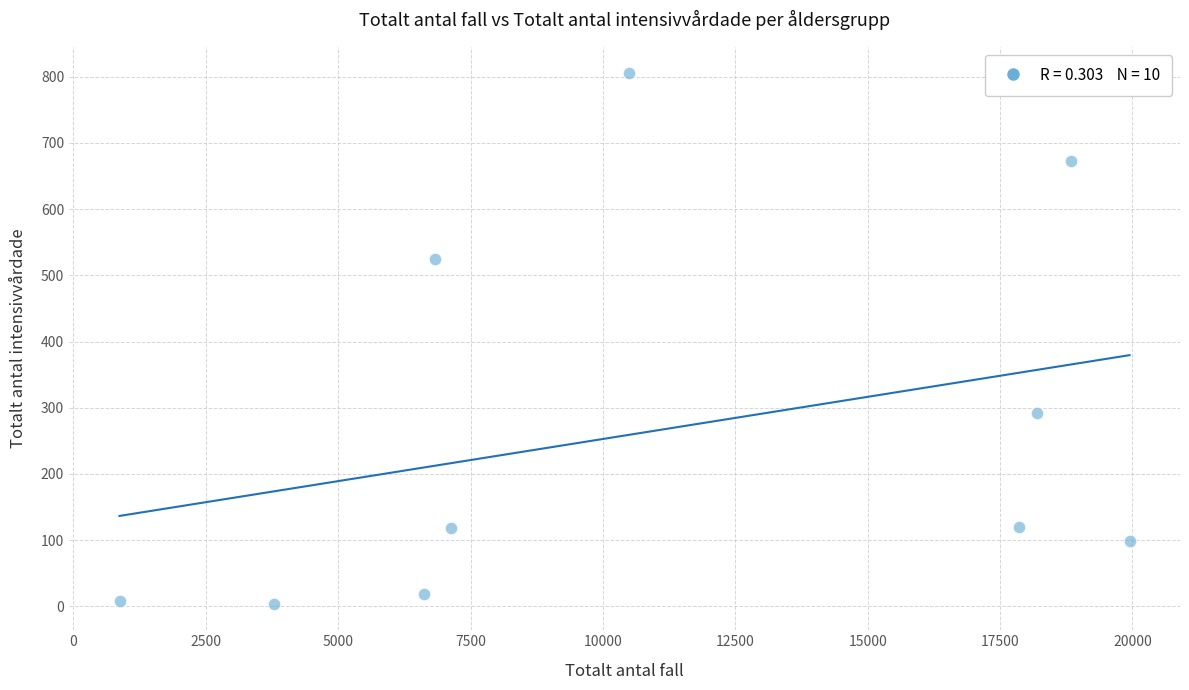

What Y value in the scatter plot is closest to 404?

292